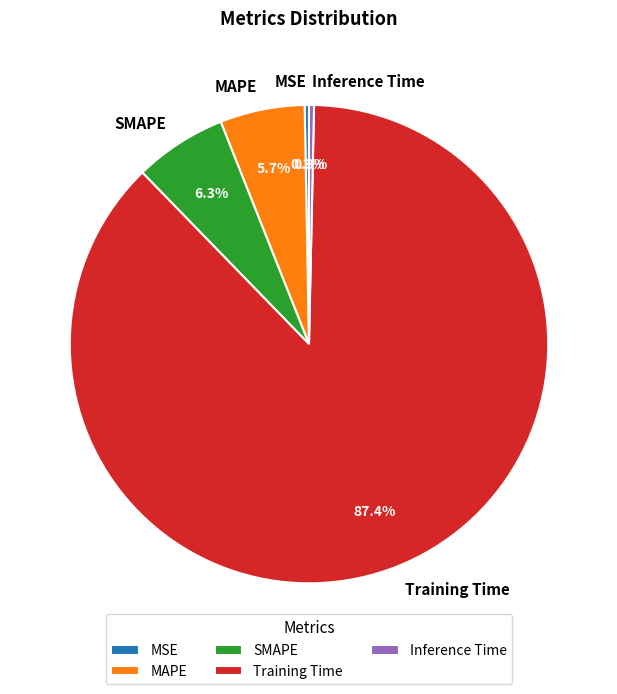

Which category has the biggest portion of the pie?

Training Time